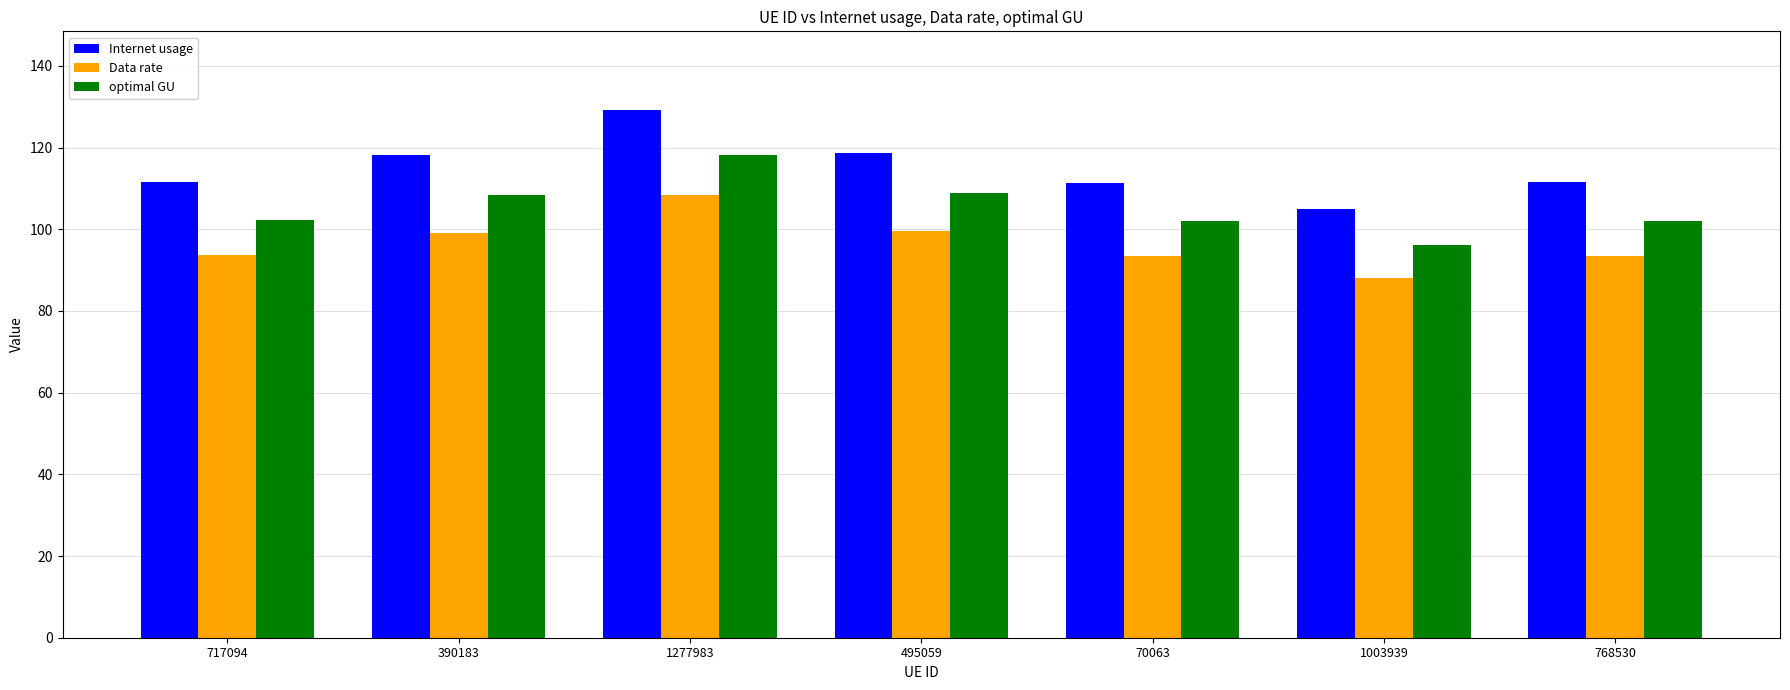

Count the number of data series in this chart.

3